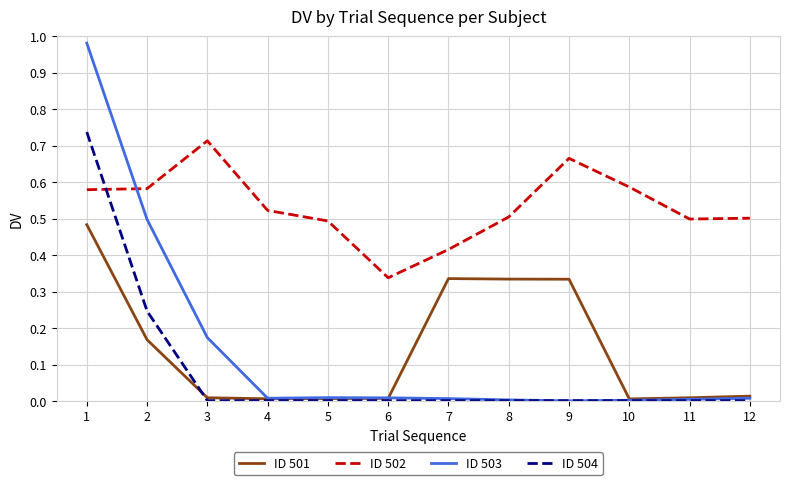

Is it true that ID 504 equals 0.0 at 9?

True